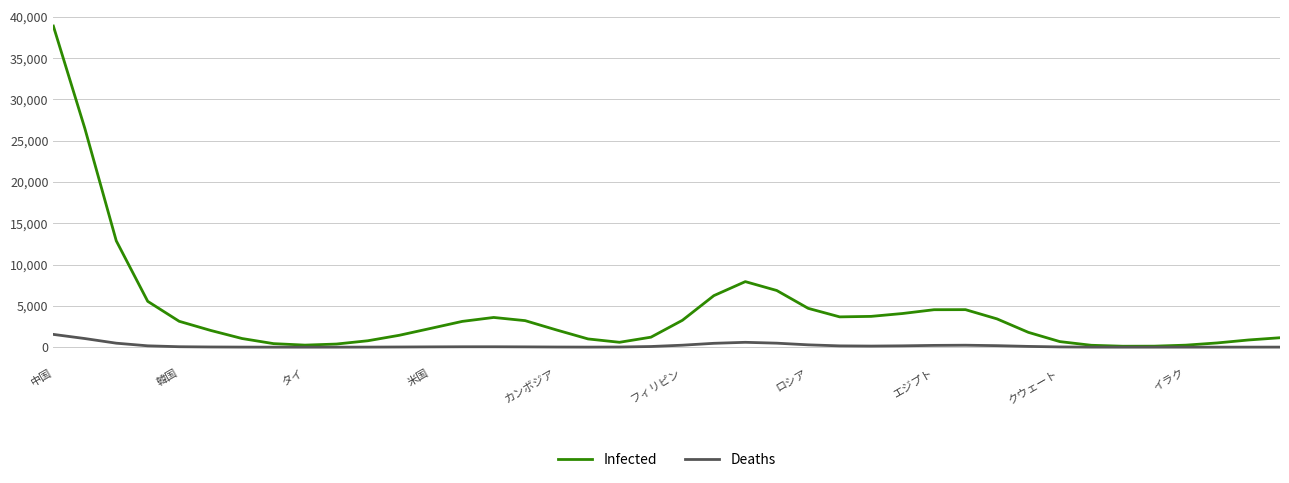

Which series has the largest range (max minus min)?

Infected